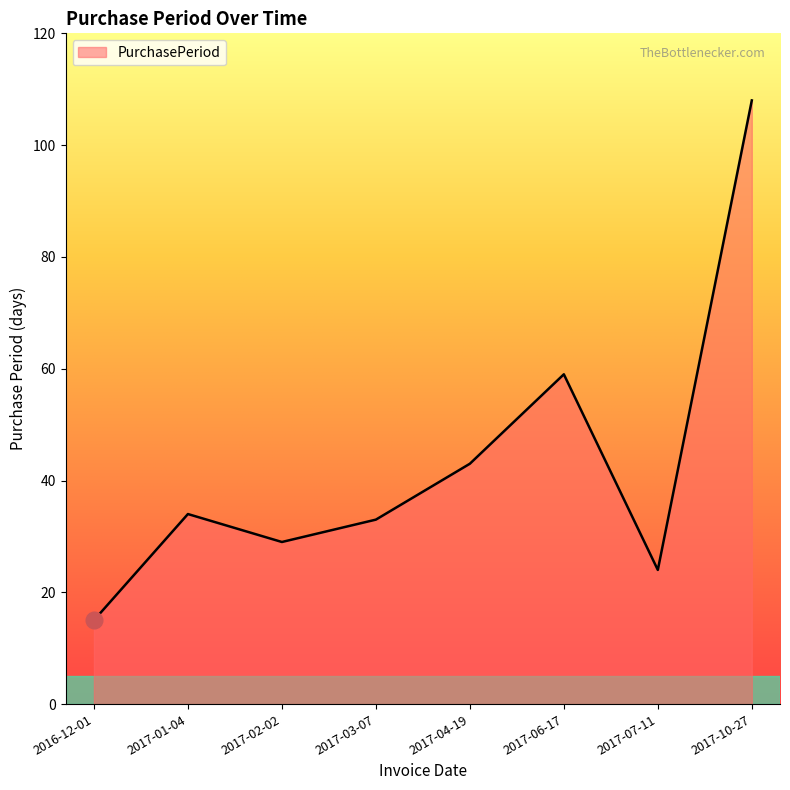

What is the greatest value displayed?

108